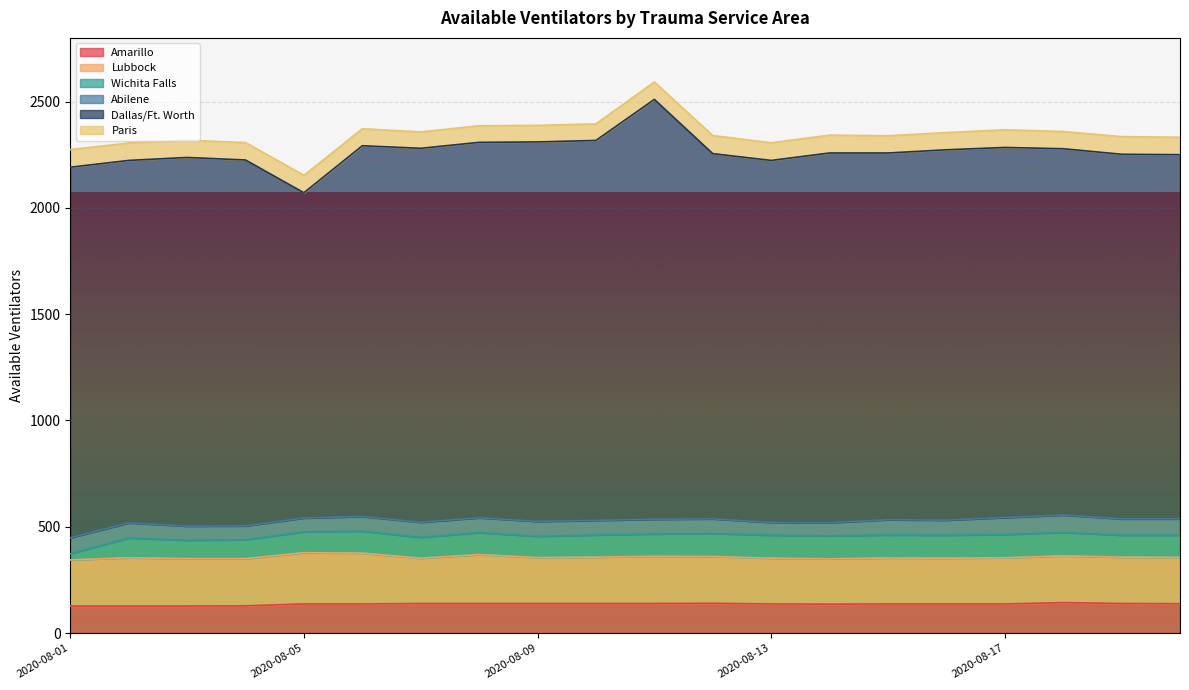

How many lines are shown in the chart?

6